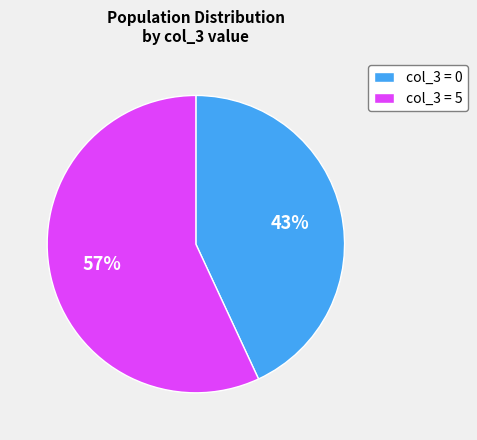

To the nearest percent, what percentage of the pie is col_3 = 0?

43%